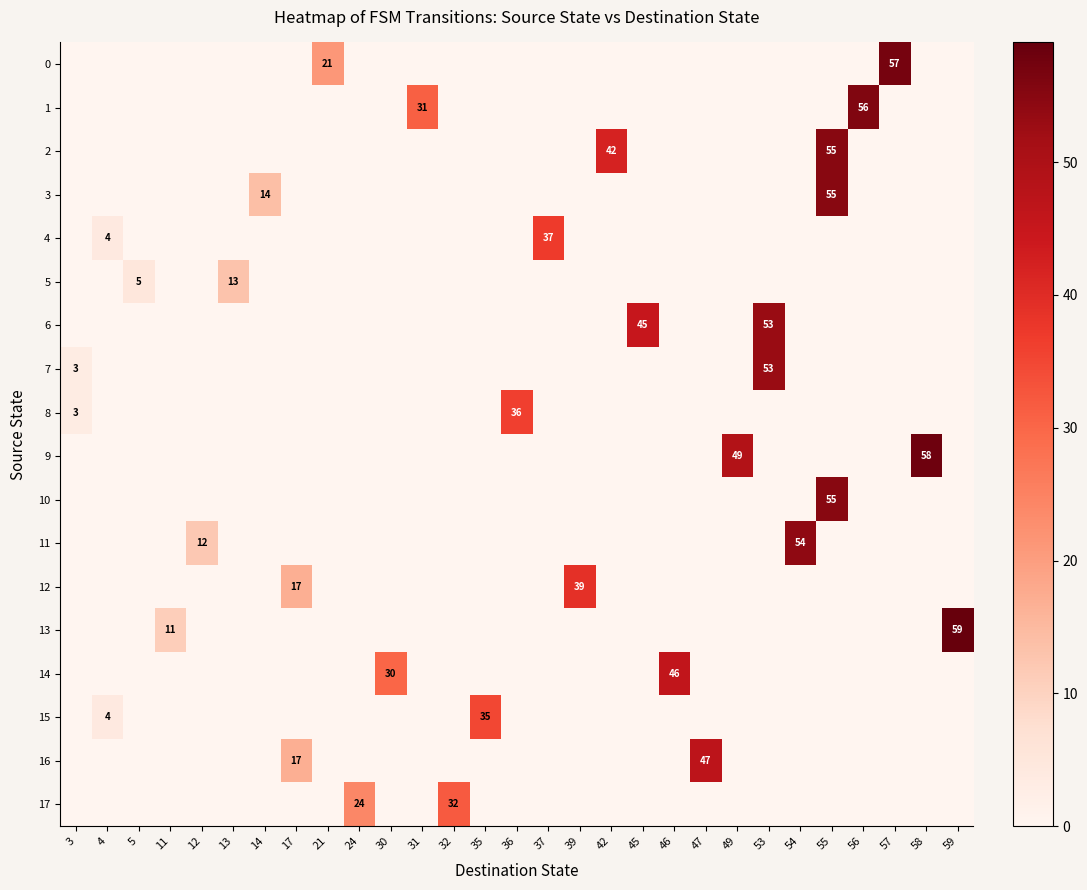

How many values in the 7 series exceed 0?

2